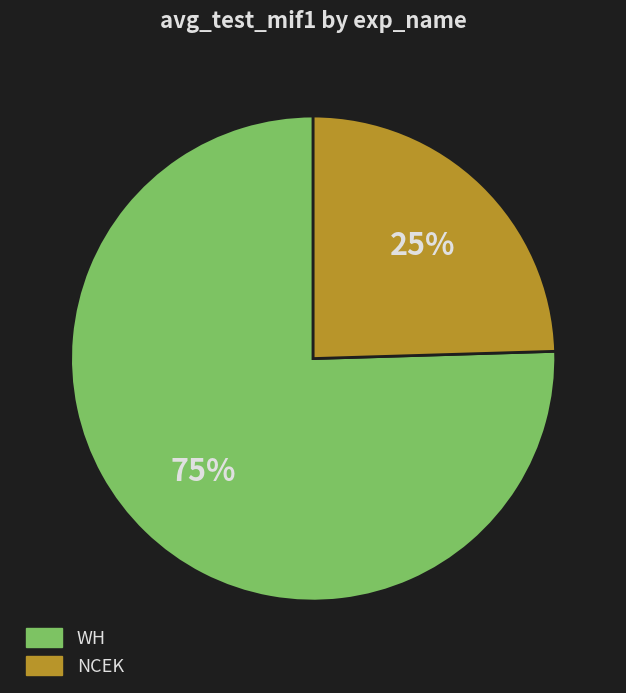

Count the number of slices in the pie.

2